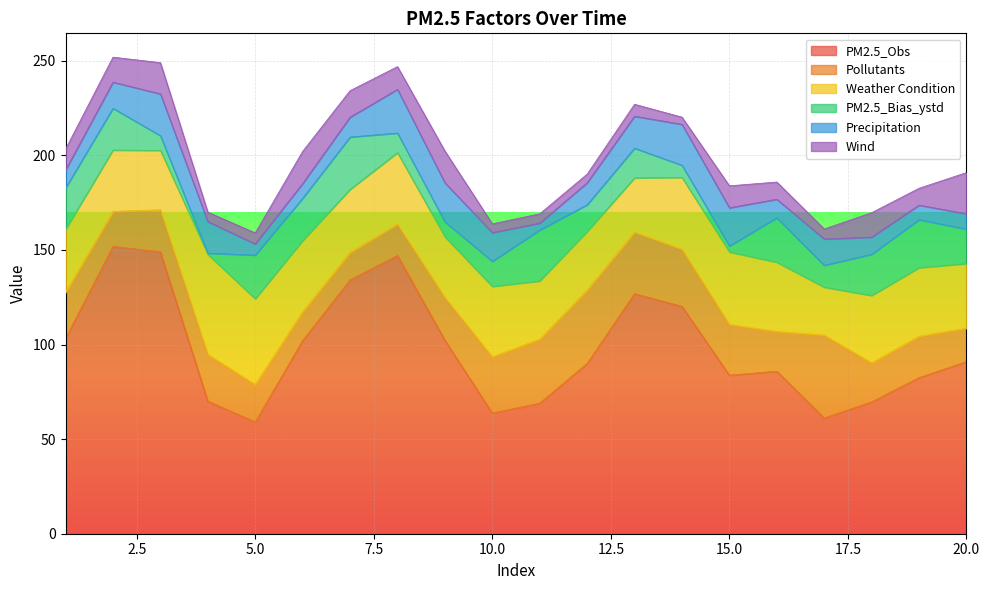

Which series changed the most between 16 and 19?

PM2.5_Obs